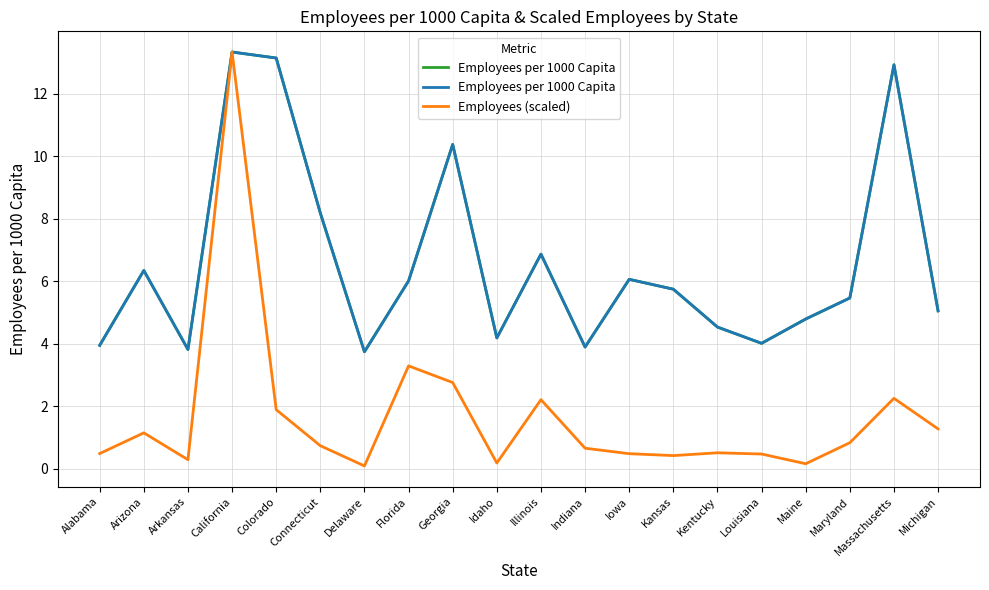

Reading left to right, what are all the values shown in this chart?

Employees per 1000 Capita: Alabama=4.0	Arizona=6.3	Arkansas=3.8	California=13.3	Colorado=13.1	Connecticut=8.2	Delaware=3.7	Florida=6.0	Georgia=10.4	Idaho=4.2	Illinois=6.9	Indiana=3.9	Iowa=6.1	Kansas=5.7	Kentucky=4.5	Louisiana=4.0	Maine=4.8	Maryland=5.5	Massachusetts=12.9	Michigan=5.1
Employees (scaled): Alabama=0.5	Arizona=1.2	Arkansas=0.3	California=13.3	Colorado=1.9	Connecticut=0.7	Delaware=0.1	Florida=3.3	Georgia=2.8	Idaho=0.2	Illinois=2.2	Indiana=0.7	Iowa=0.5	Kansas=0.4	Kentucky=0.5	Louisiana=0.5	Maine=0.2	Maryland=0.8	Massachusetts=2.3	Michigan=1.3